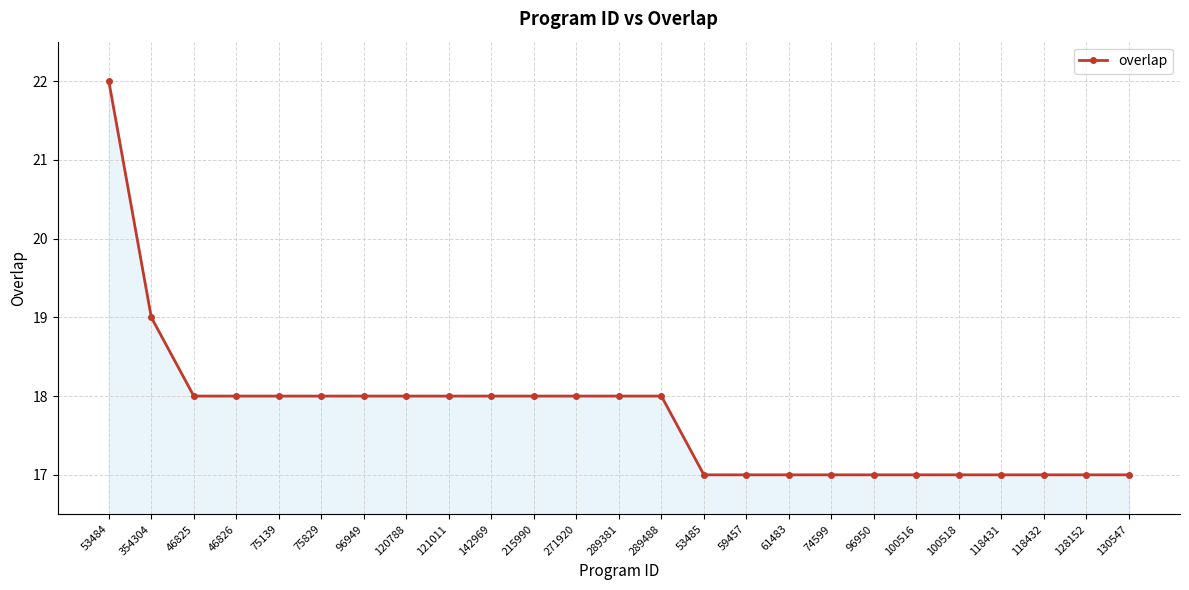

What is the label of the 19th point from the right?

96949